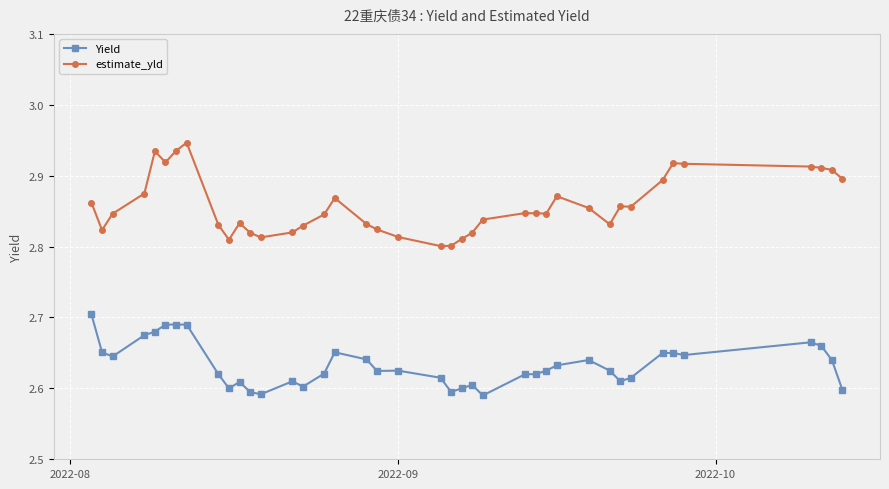

Which series has the widest spread of values?

estimate_yld